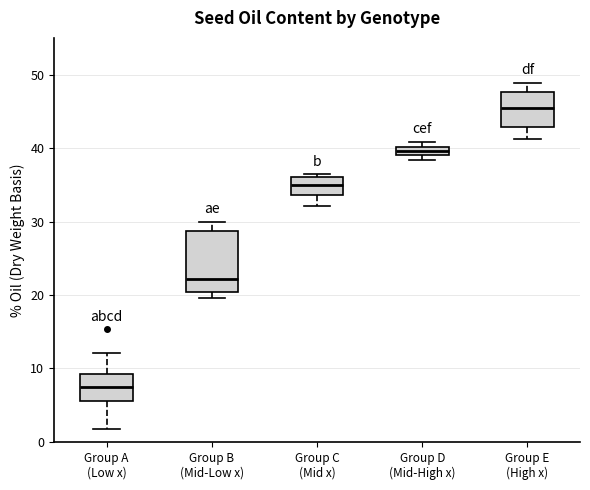

Which box's median line is the lowest?

Group A (Low x)